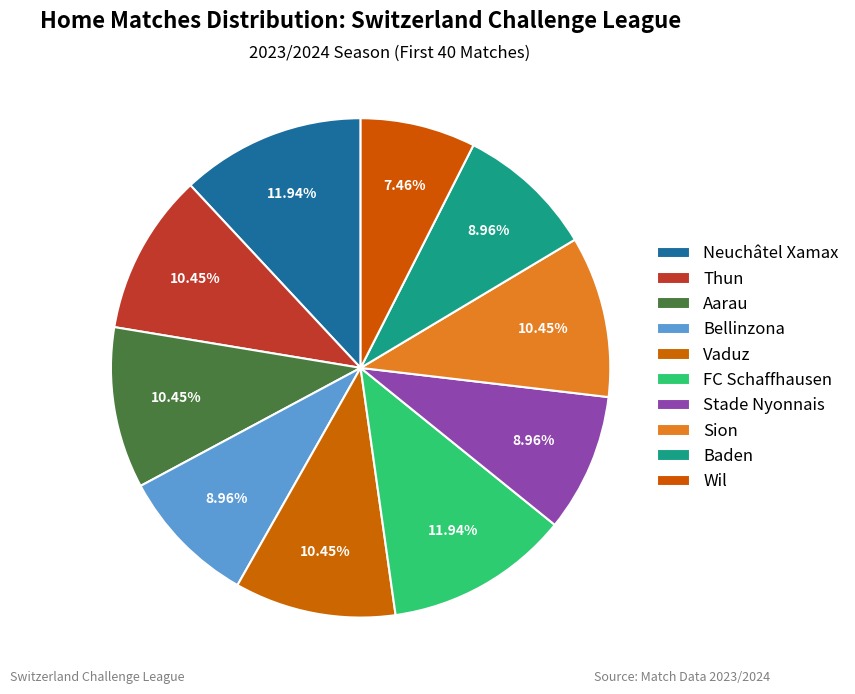

Approximately how many times larger is the value at FC Schaffhausen compared to Bellinzona?

1.3